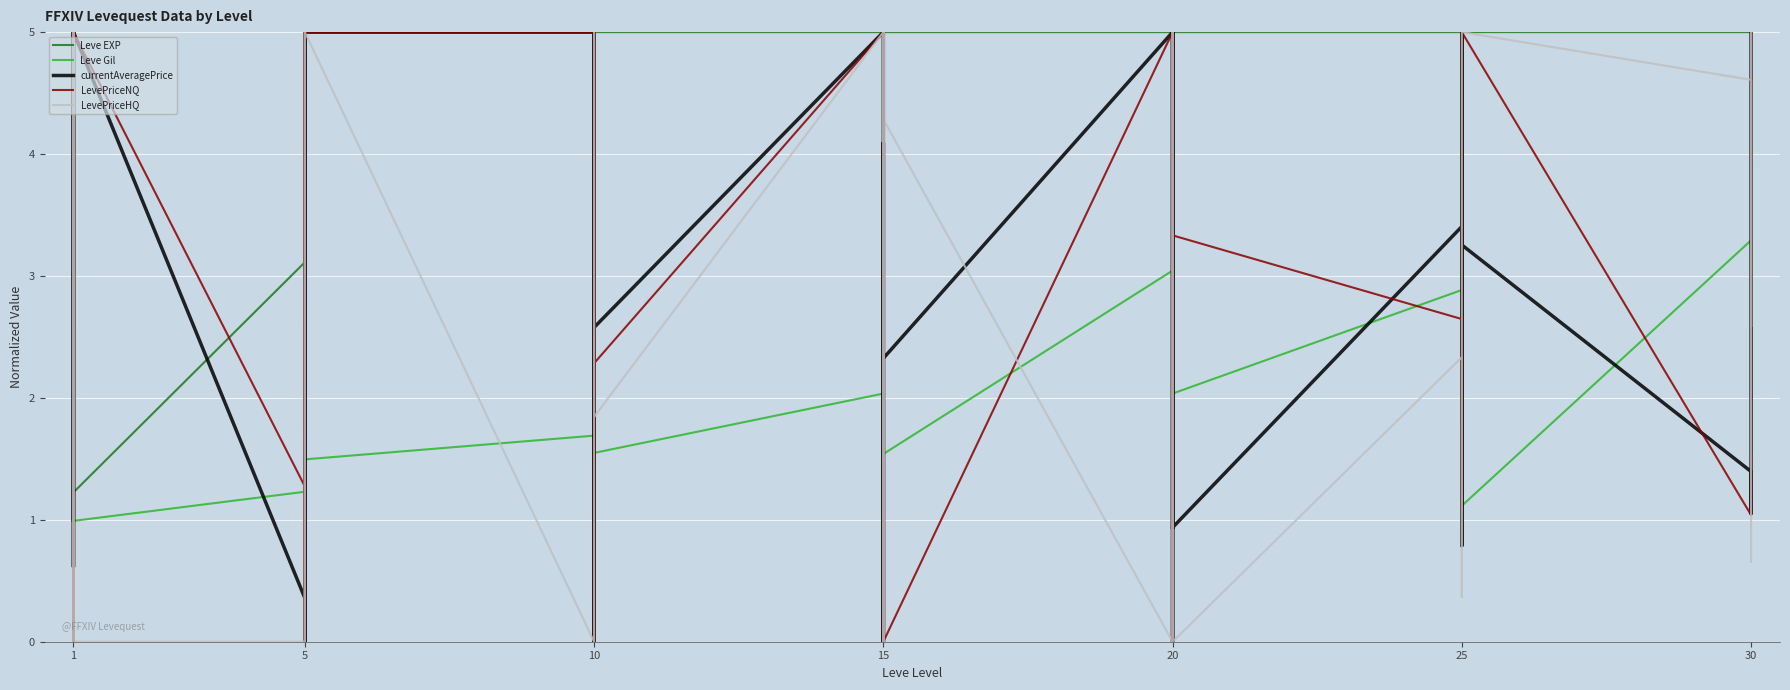

List the series in order of their peak value, lowest first.

Leve EXP, Leve Gil, currentAveragePrice, LevePriceNQ, LevePriceHQ